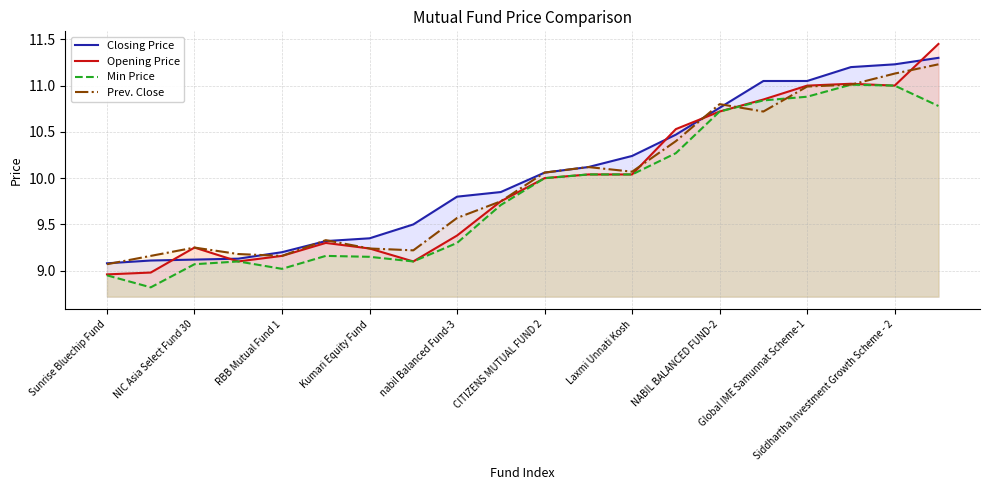

What is the maximum value shown in the chart?

11.4